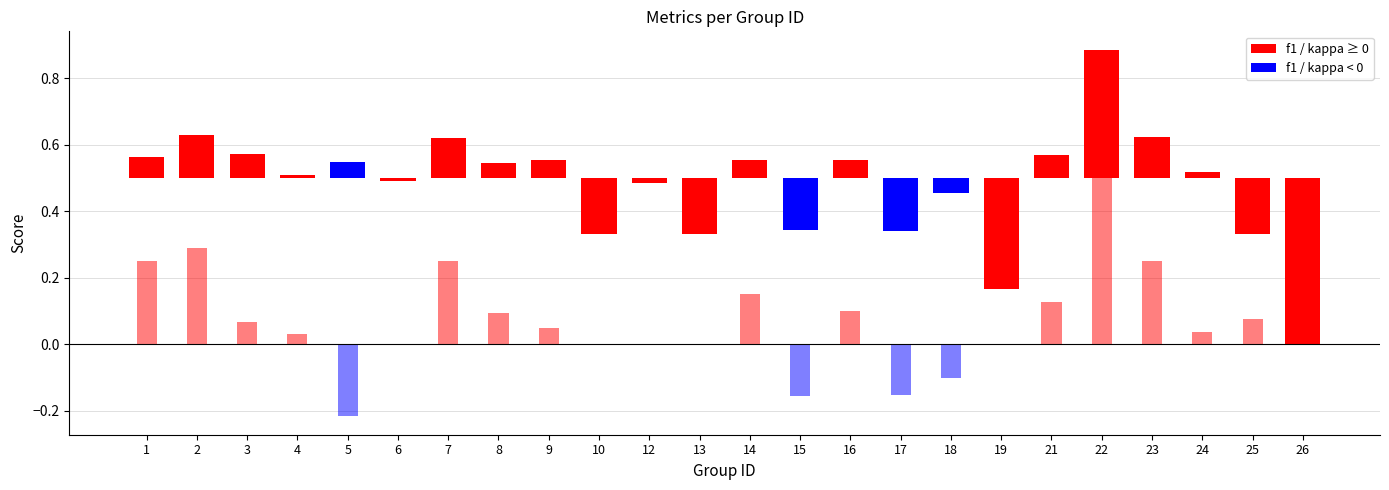

Reading right to left, what are all the values shown in this chart?

f1: 0.0	0.3	0.5	0.6	0.9	0.6	0.2	0.5	0.3	0.6	0.3	0.6	0.3	0.5	0.3	0.6	0.5	0.6	0.5	0.5	0.5	0.6	0.6	0.6
kappa: 0.0	0.1	0.0	0.2	0.8	0.1	0.0	-0.1	-0.2	0.1	-0.2	0.2	0.0	0.0	0.0	0.0	0.1	0.2	0.0	-0.2	0.0	0.1	0.3	0.2
accuracy: 0.0	0.3	0.5	0.6	0.9	0.5	0.3	0.5	0.5	0.6	0.4	0.6	0.5	0.5	0.5	0.5	0.5	0.6	0.5	0.4	0.5	0.6	0.6	0.6